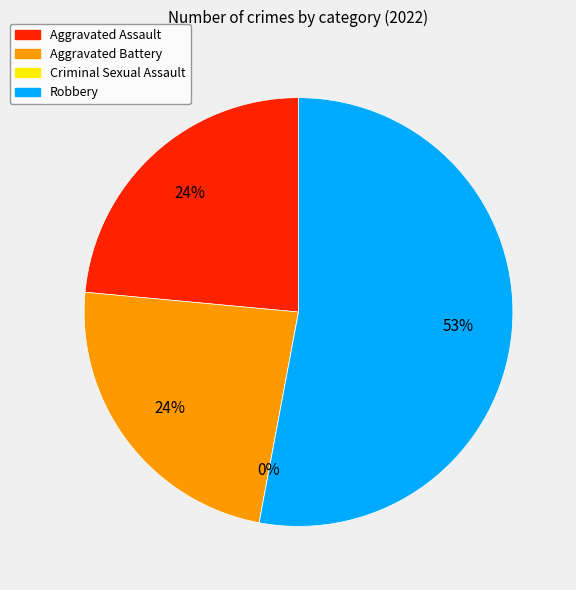

Which slice is the smallest?

Criminal Sexual Assault